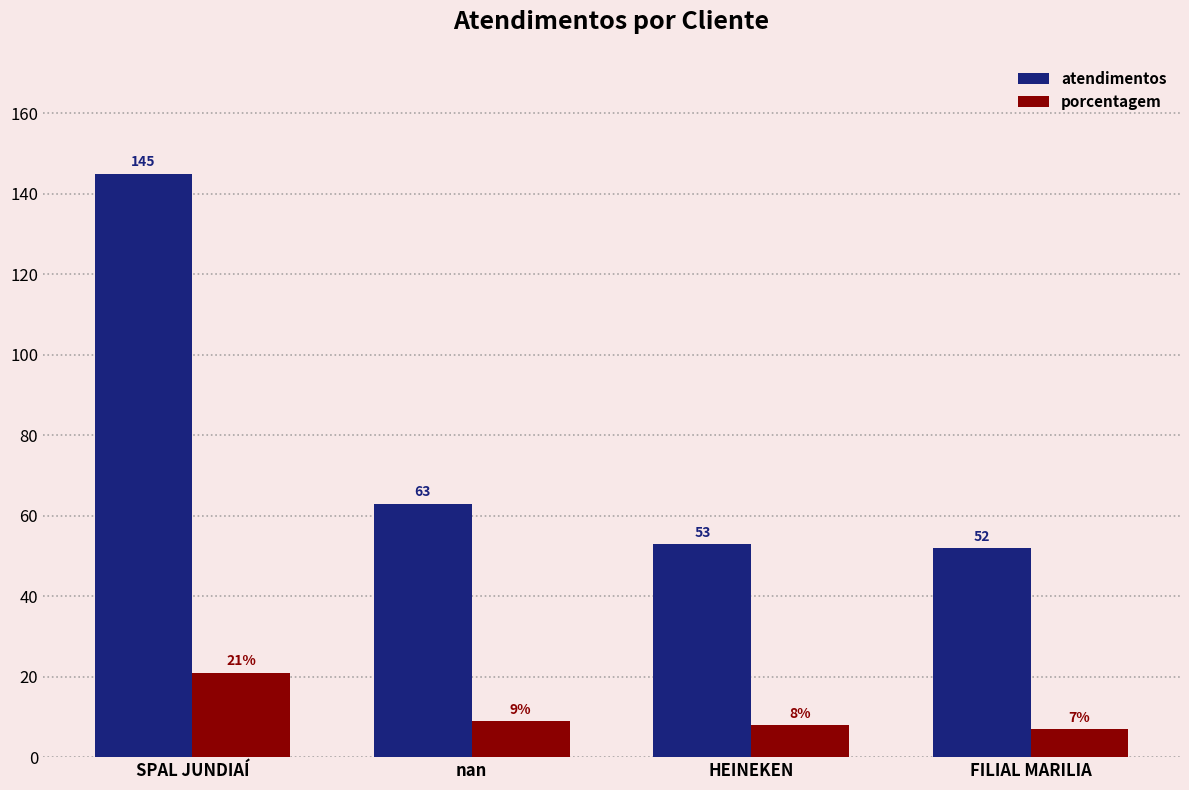

Which series has the widest spread of values?

atendimentos